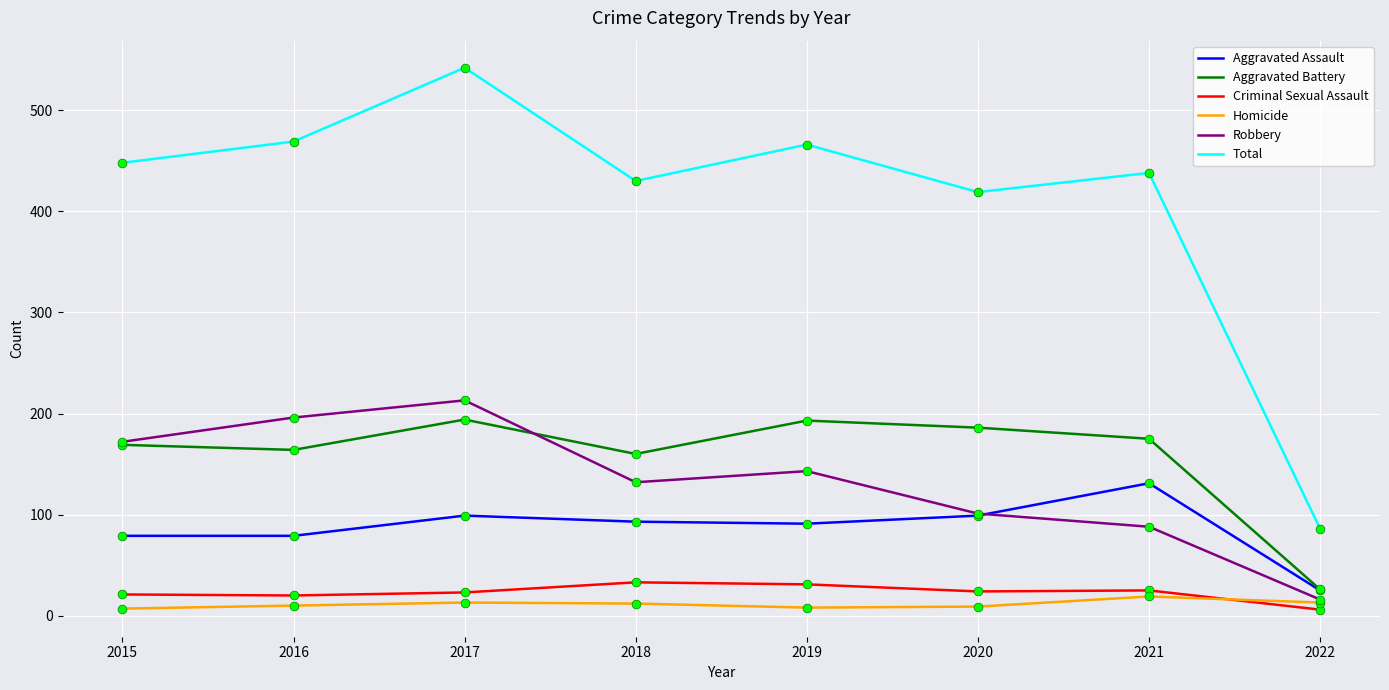

At how many categories does at least one series exceed 198?

7